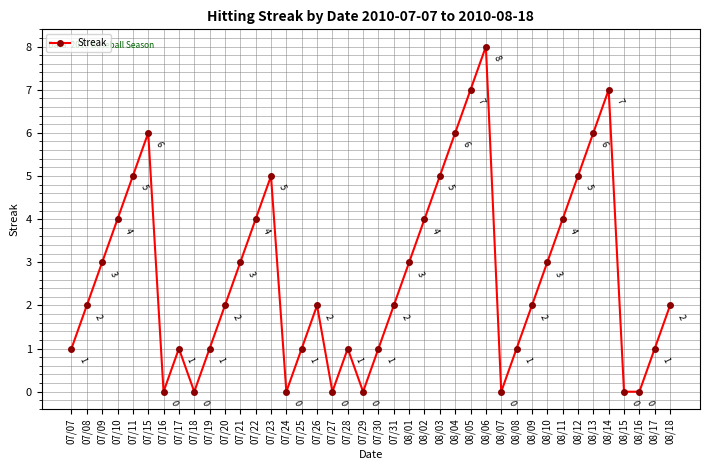

Count the values in the range 1 to 5.

26